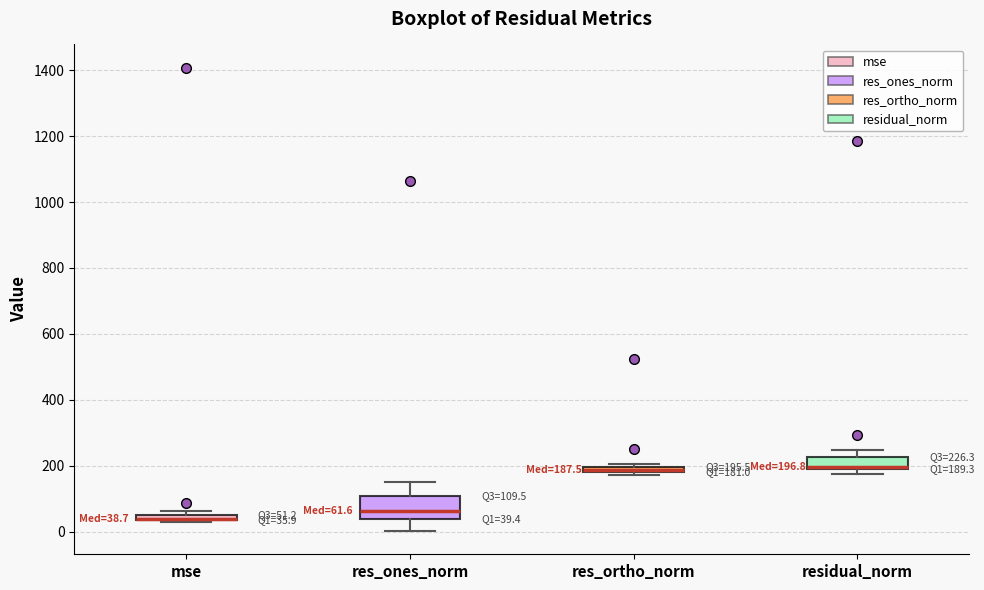

Which box is the tallest, from its lower edge to its upper edge?

res_ones_norm